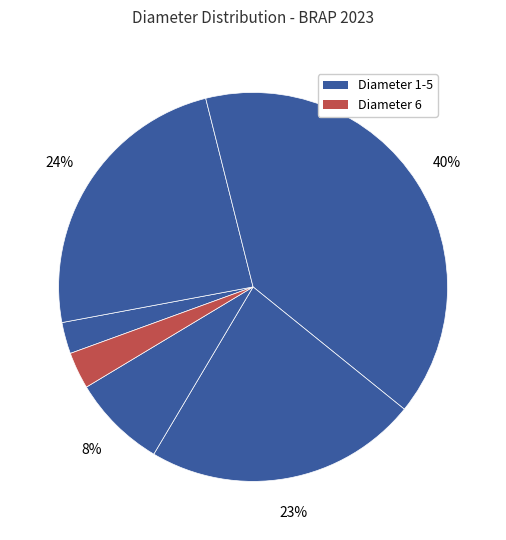

Is there any slice that represents more than half of the pie?

No